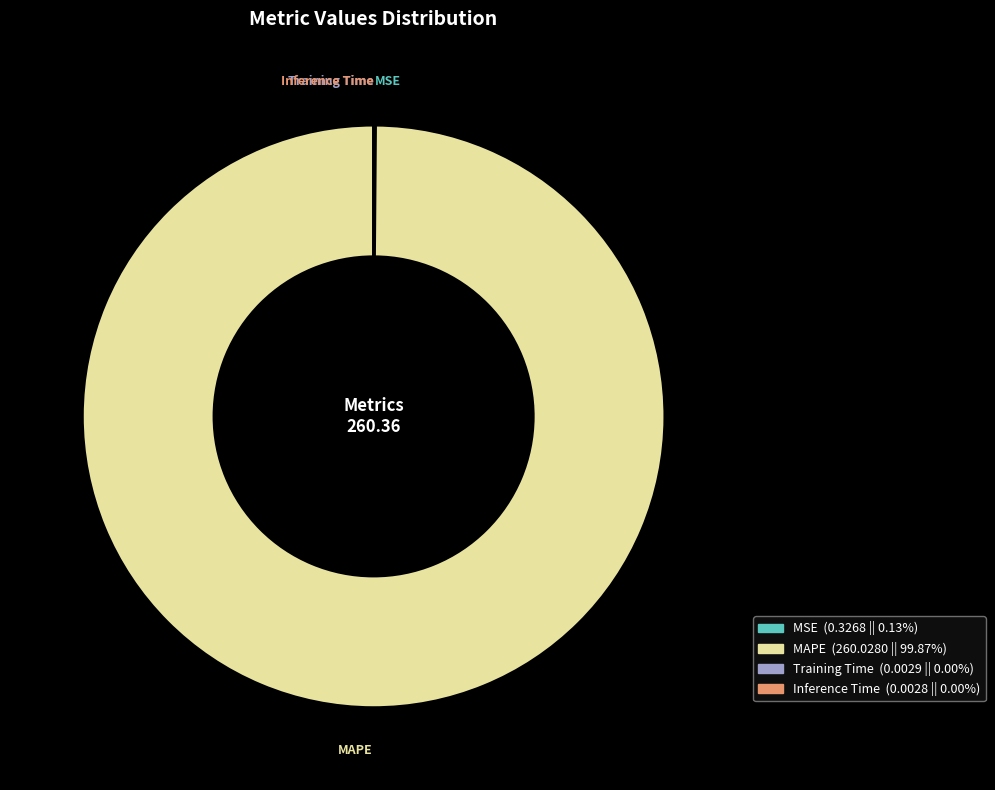

Which slice is the largest?

MAPE